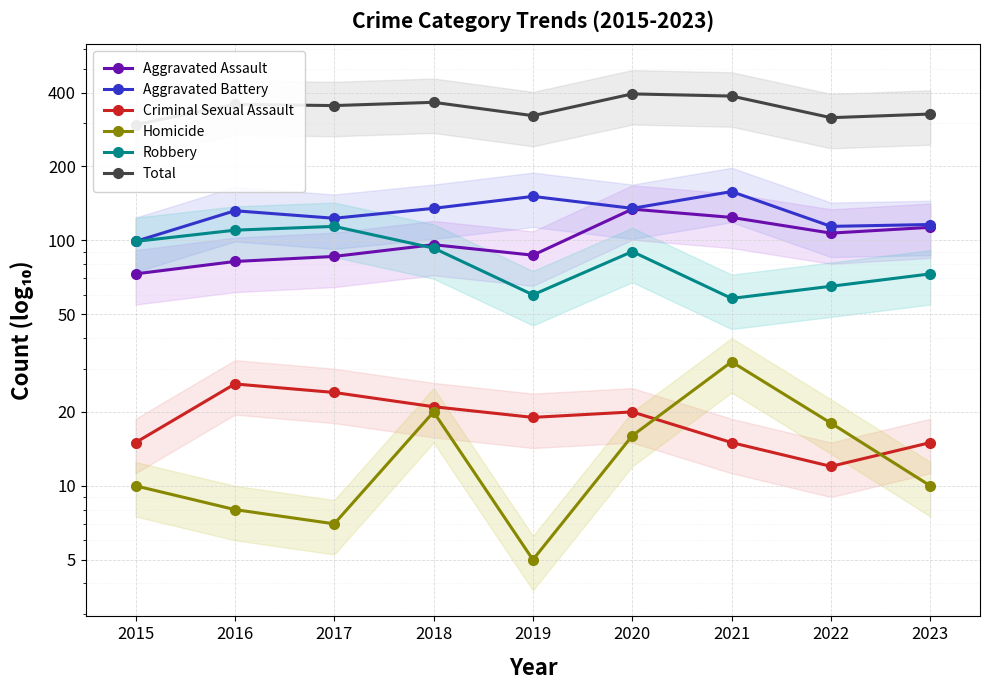

Is the value of Aggravated Battery at 2022 greater than the value of Robbery at 2019?

Yes